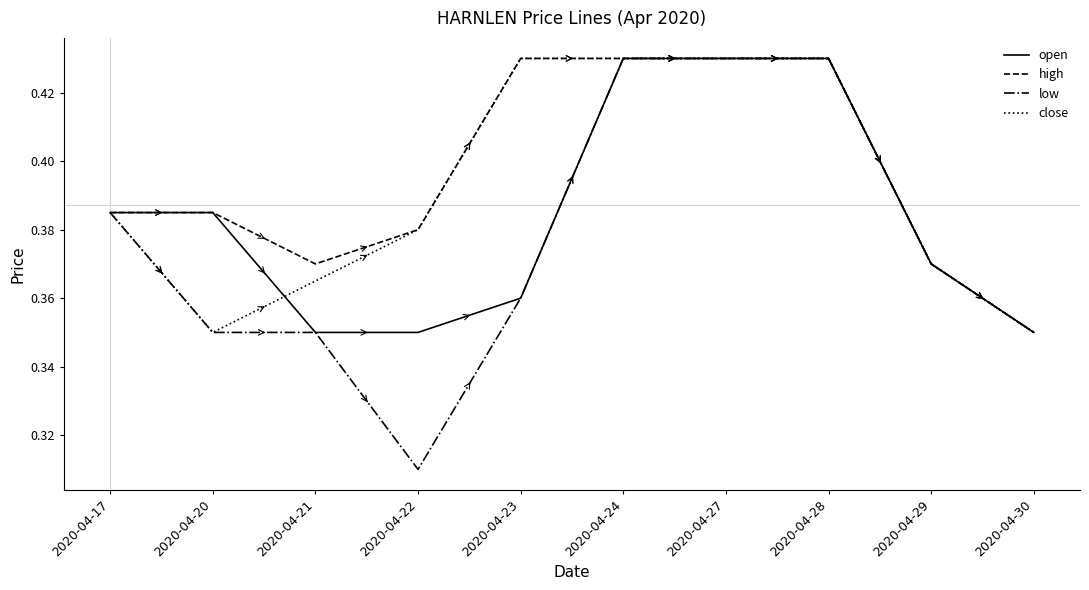

At which category does the chart reach its minimum across all series?

2020-04-22